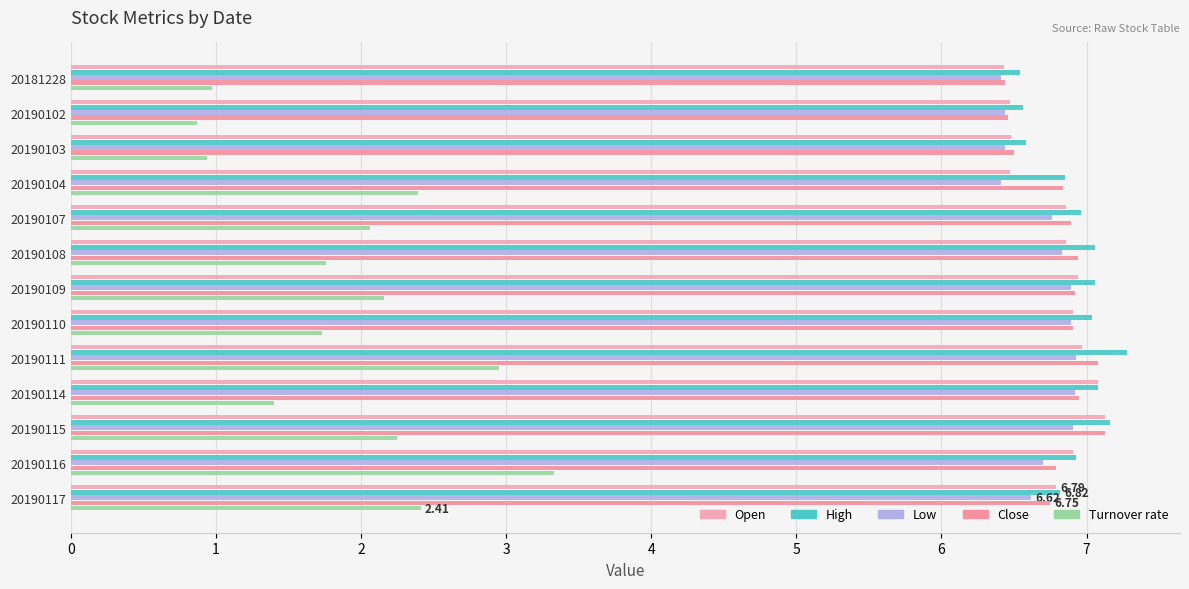

How many distinct data groups are displayed?

5